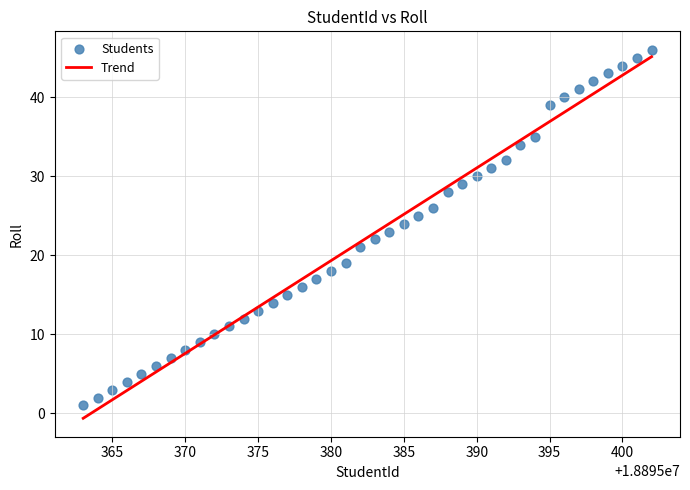

What is the range of Y values (max minus min)?

45